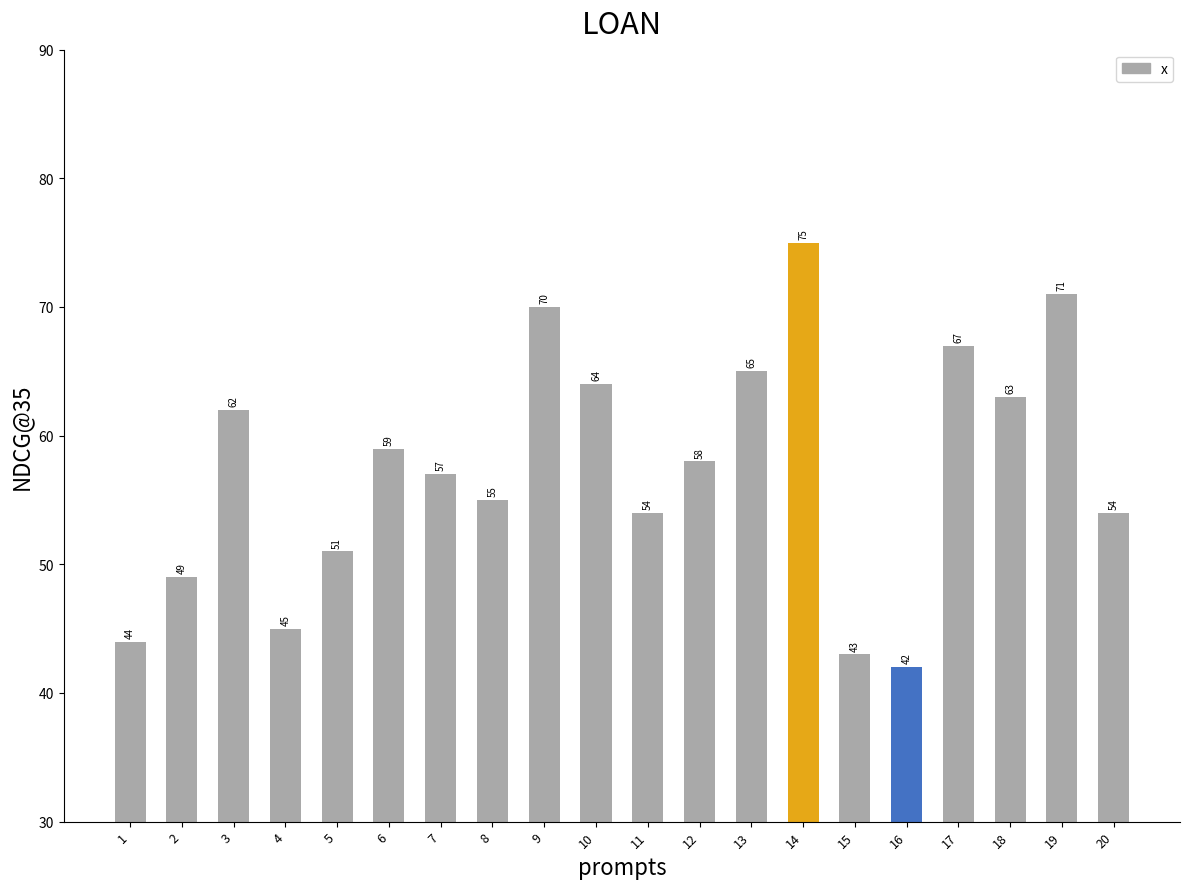

How many series are shown in this chart?

1